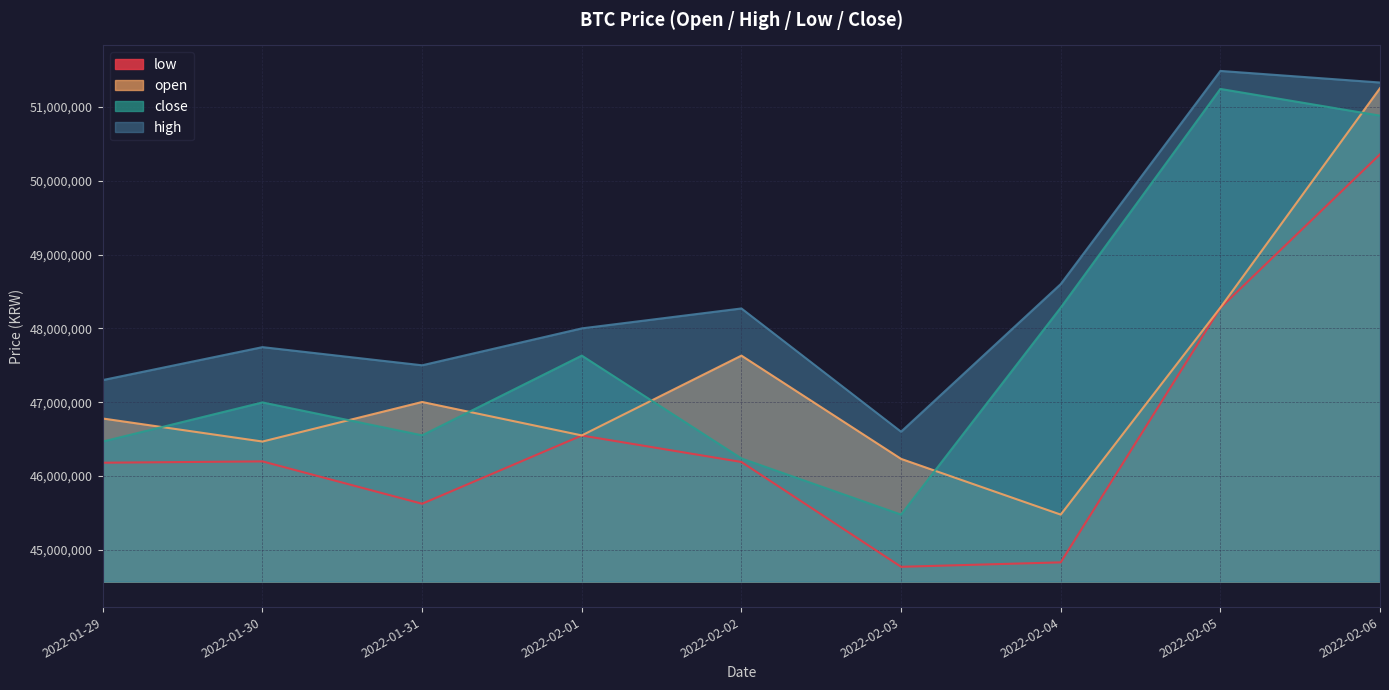

List the series in order of their peak value, lowest first.

low, close, open, high